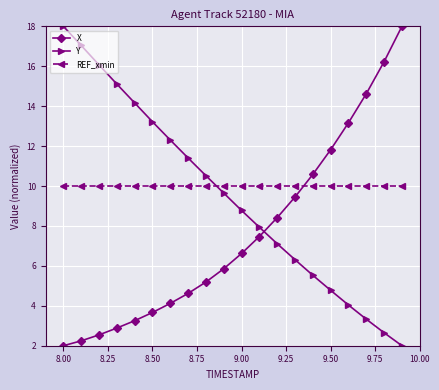

List the series in order of their overall mean, highest first.

REF_xmin, Y, X